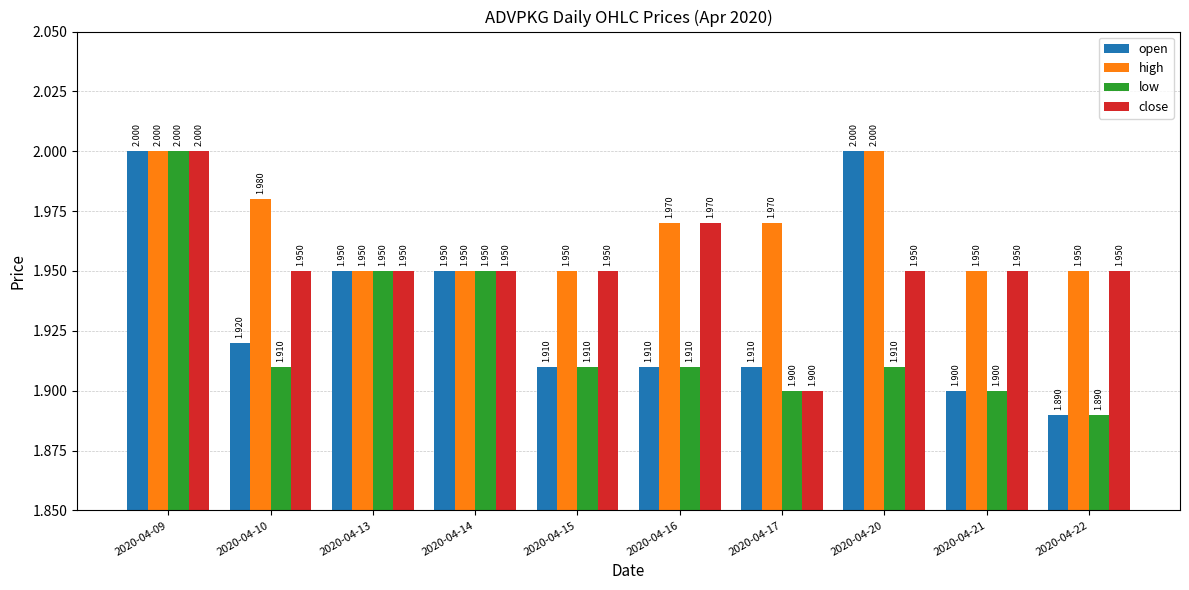

What is the total value across all series at 2020-04-20?

7.9